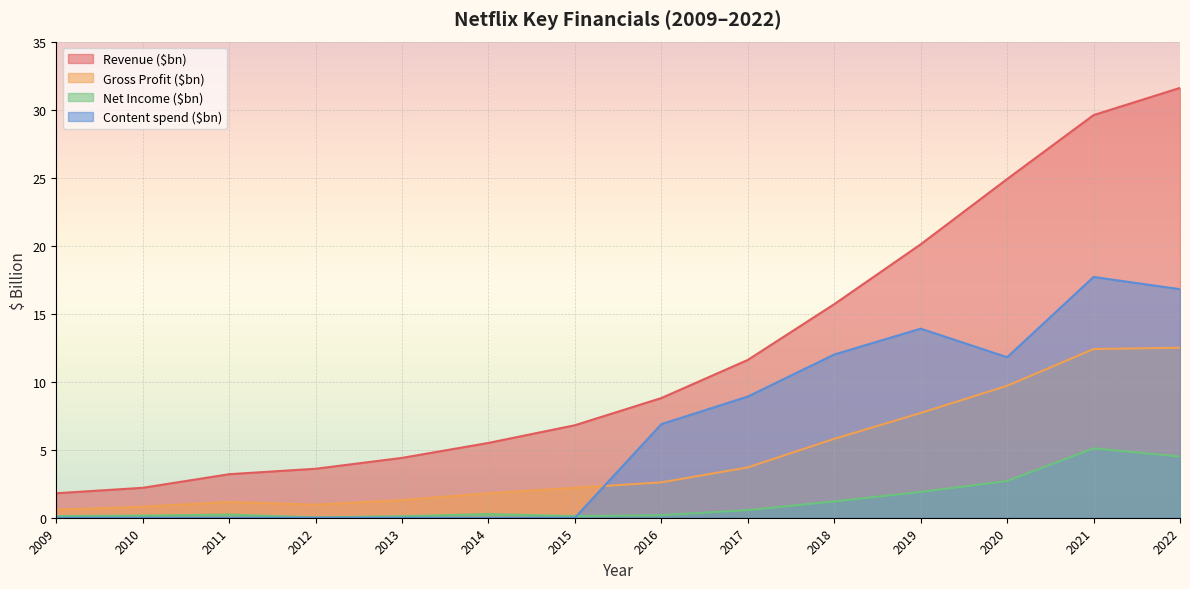

Reading left to right, extract all data points from this chart.

Revenue ($bn): 2009=1.8	2010=2.2	2011=3.2	2012=3.6	2013=4.4	2014=5.5	2015=6.8	2016=8.8	2017=11.6	2018=15.7	2019=20.1	2020=24.9	2021=29.6	2022=31.6
Gross Profit ($bn): 2009=0.6	2010=0.8	2011=1.2	2012=1.0	2013=1.3	2014=1.8	2015=2.2	2016=2.6	2017=3.7	2018=5.8	2019=7.7	2020=9.7	2021=12.4	2022=12.5
Net Income ($bn): 2009=0.1	2010=0.2	2011=0.2	2012=0.0	2013=0.1	2014=0.3	2015=0.1	2016=0.2	2017=0.6	2018=1.2	2019=1.9	2020=2.7	2021=5.1	2022=4.5
Content spend ($bn): 2009=0.0	2010=0.0	2011=0.0	2012=0.0	2013=0.0	2014=0.0	2015=0.0	2016=6.9	2017=8.9	2018=12.0	2019=13.9	2020=11.8	2021=17.7	2022=16.8